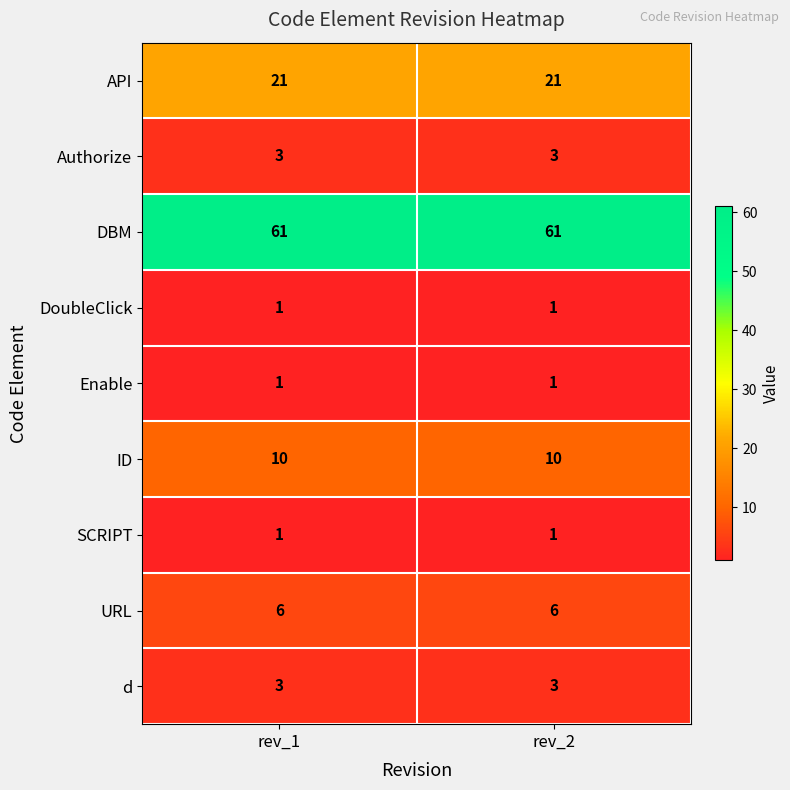

What is the total value across all series at rev_2?

107